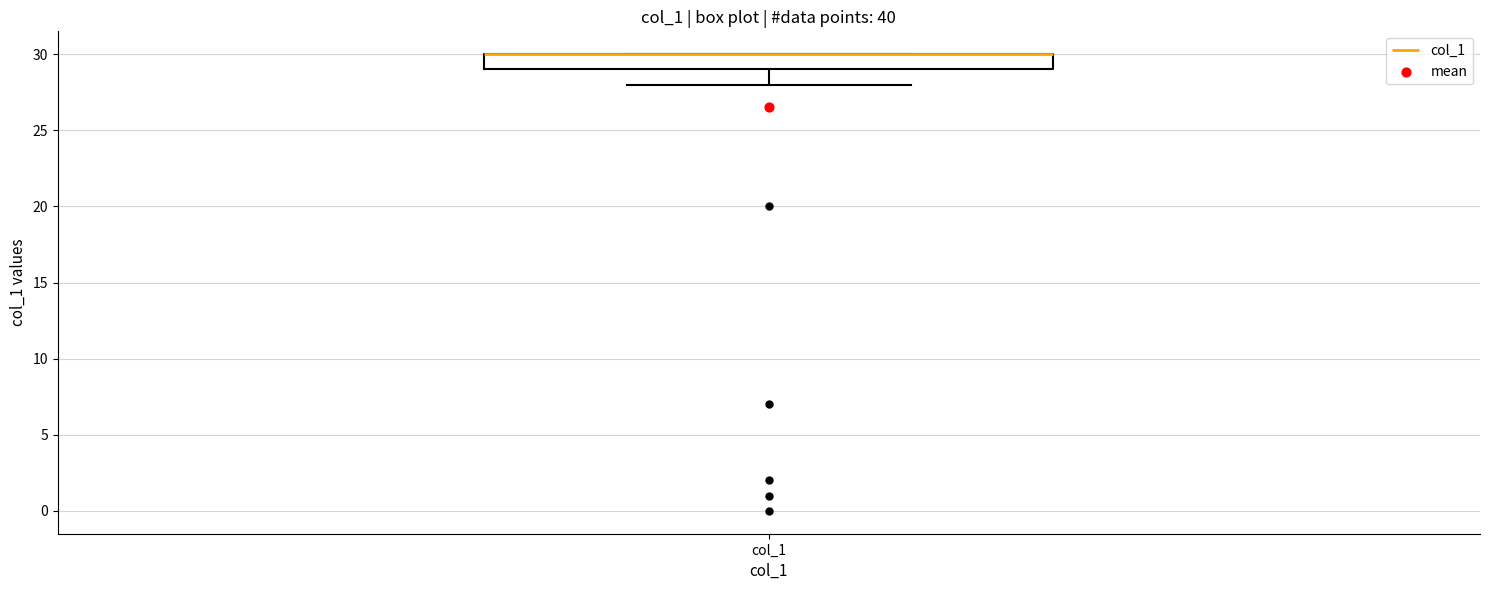

Where does the lower whisker of the box for col_1 end on the y-axis? The values are not printed on the chart, so give them approximately, as read against the axis.

28